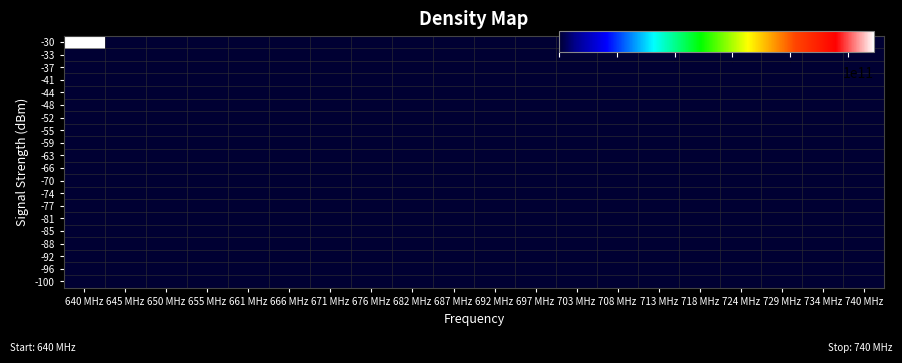

Which label corresponds to the largest value in the chart?

640 MHz